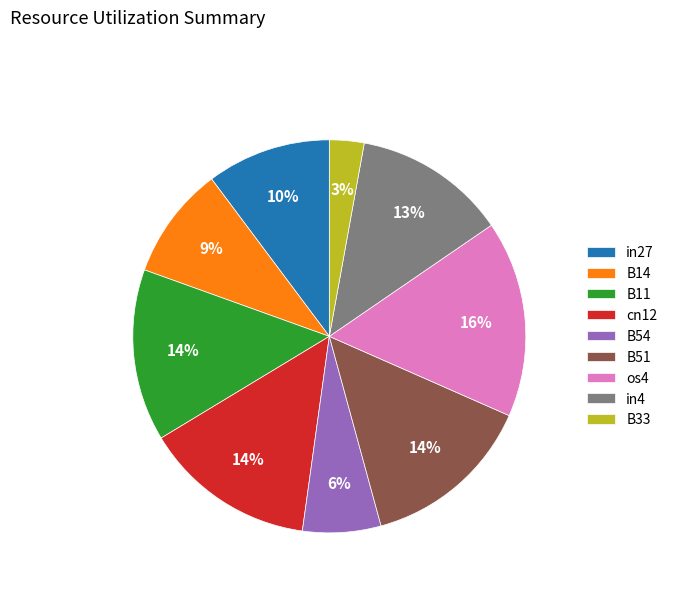

Does any single category account for the majority?

No